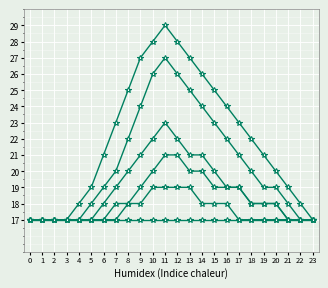

Count the number of data series in this chart.

6